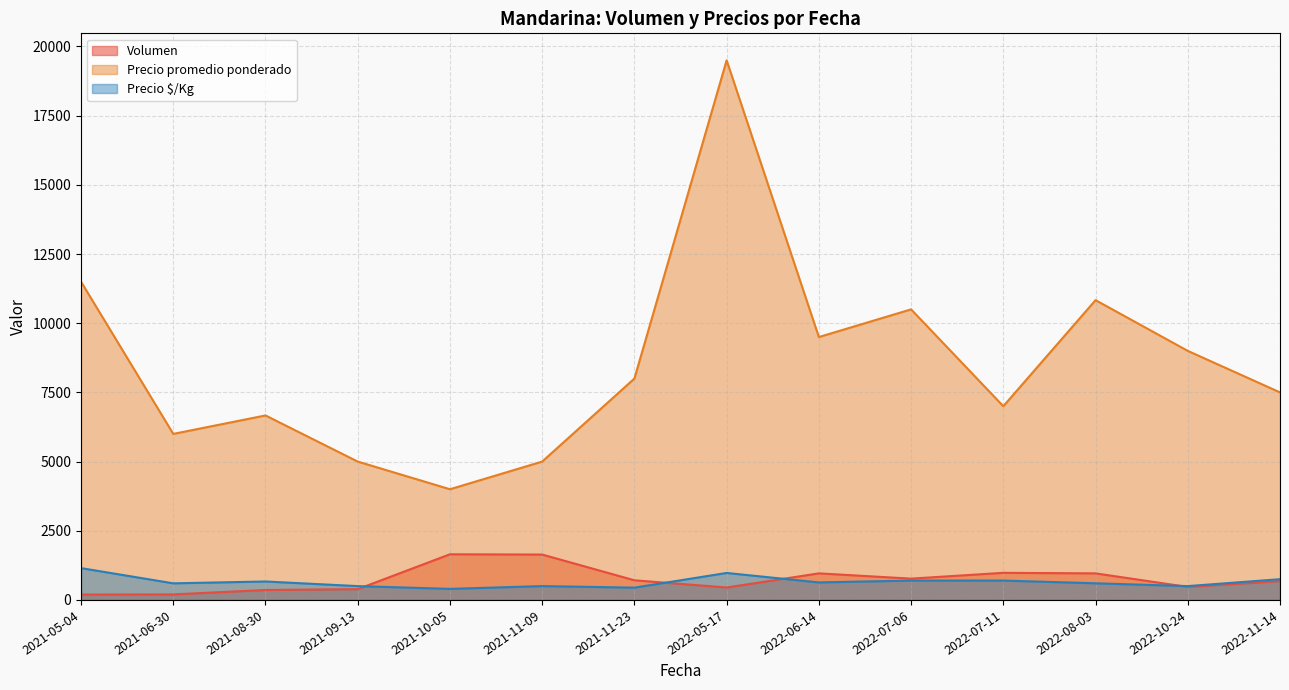

True or false: Volumen and Precio promedio ponderado intersect in this chart.

False